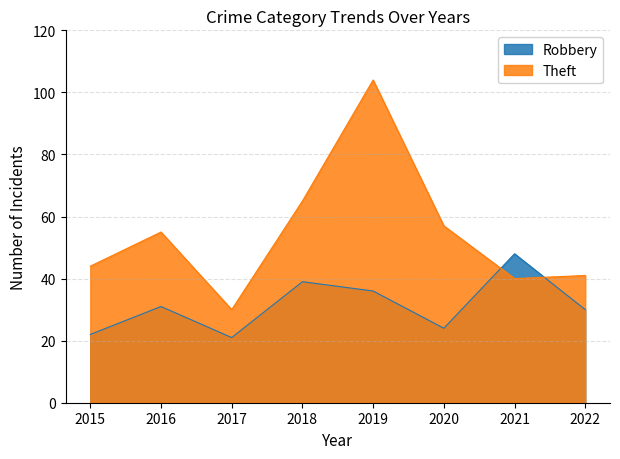

Where is the first local maximum for Theft?

2016